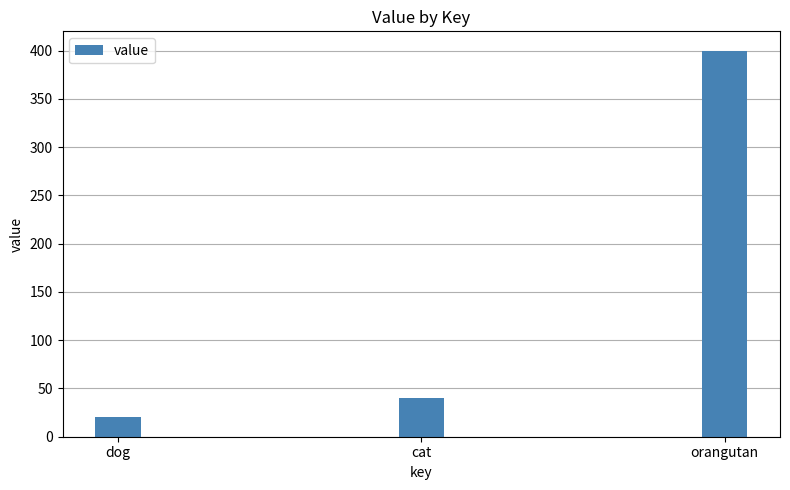

How many data points does each series have?

3